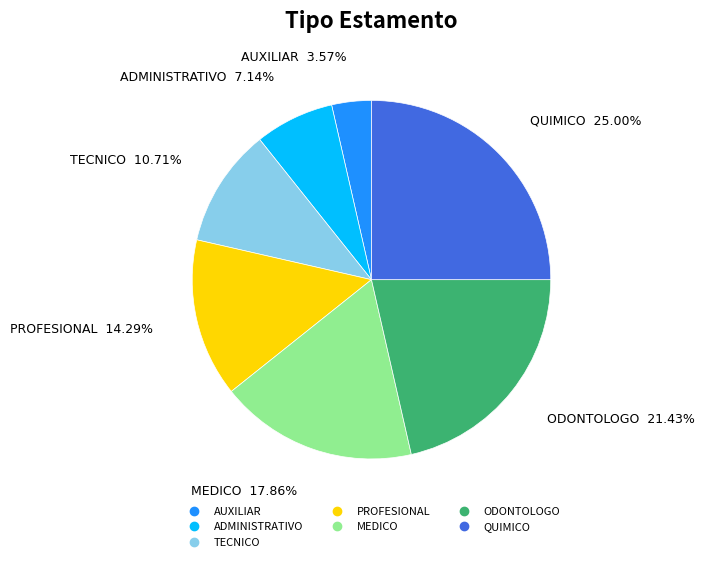

How many segments does this pie chart have?

7